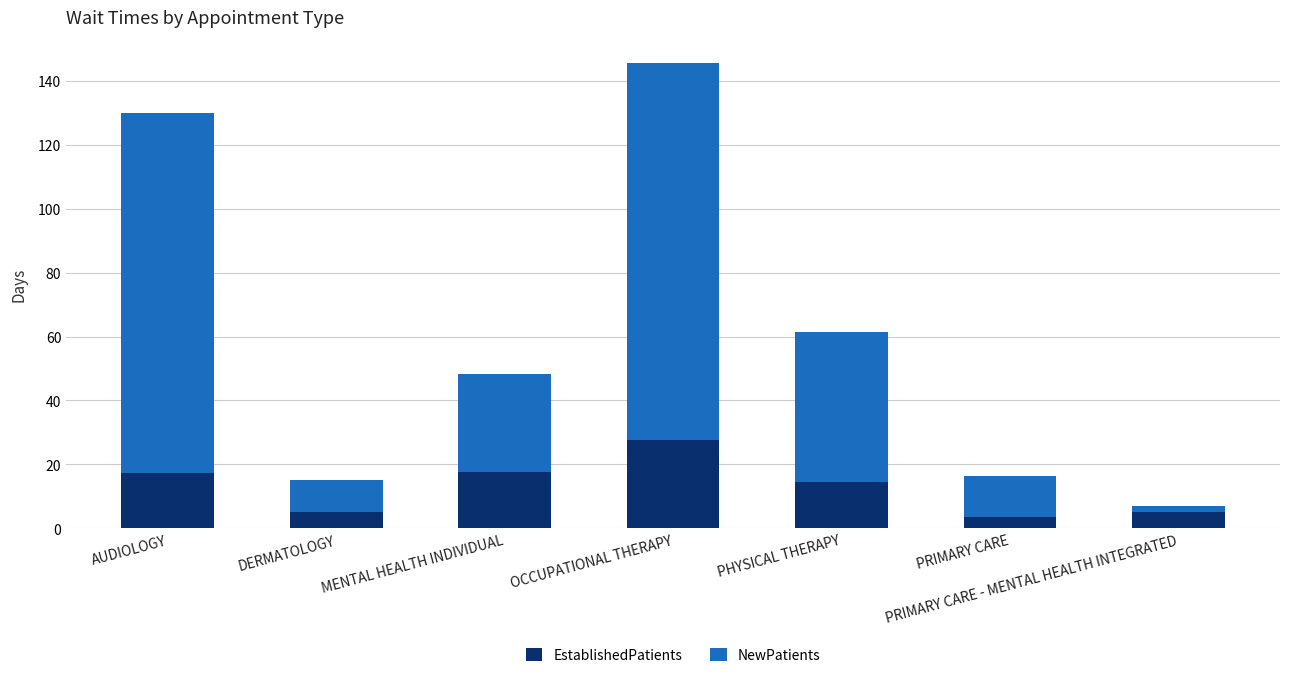

What value does the EstablishedPatients series have at PHYSICAL THERAPY?

14.4